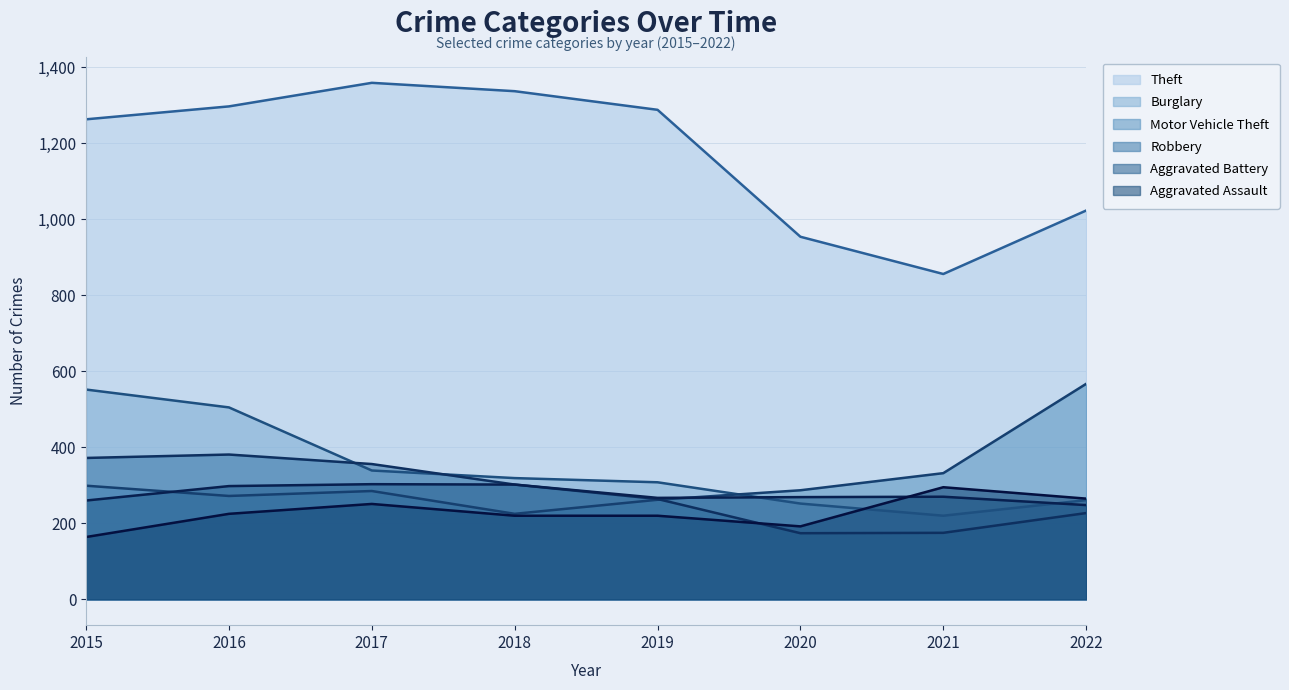

True or false: Theft and Aggravated Battery cross at least once.

False